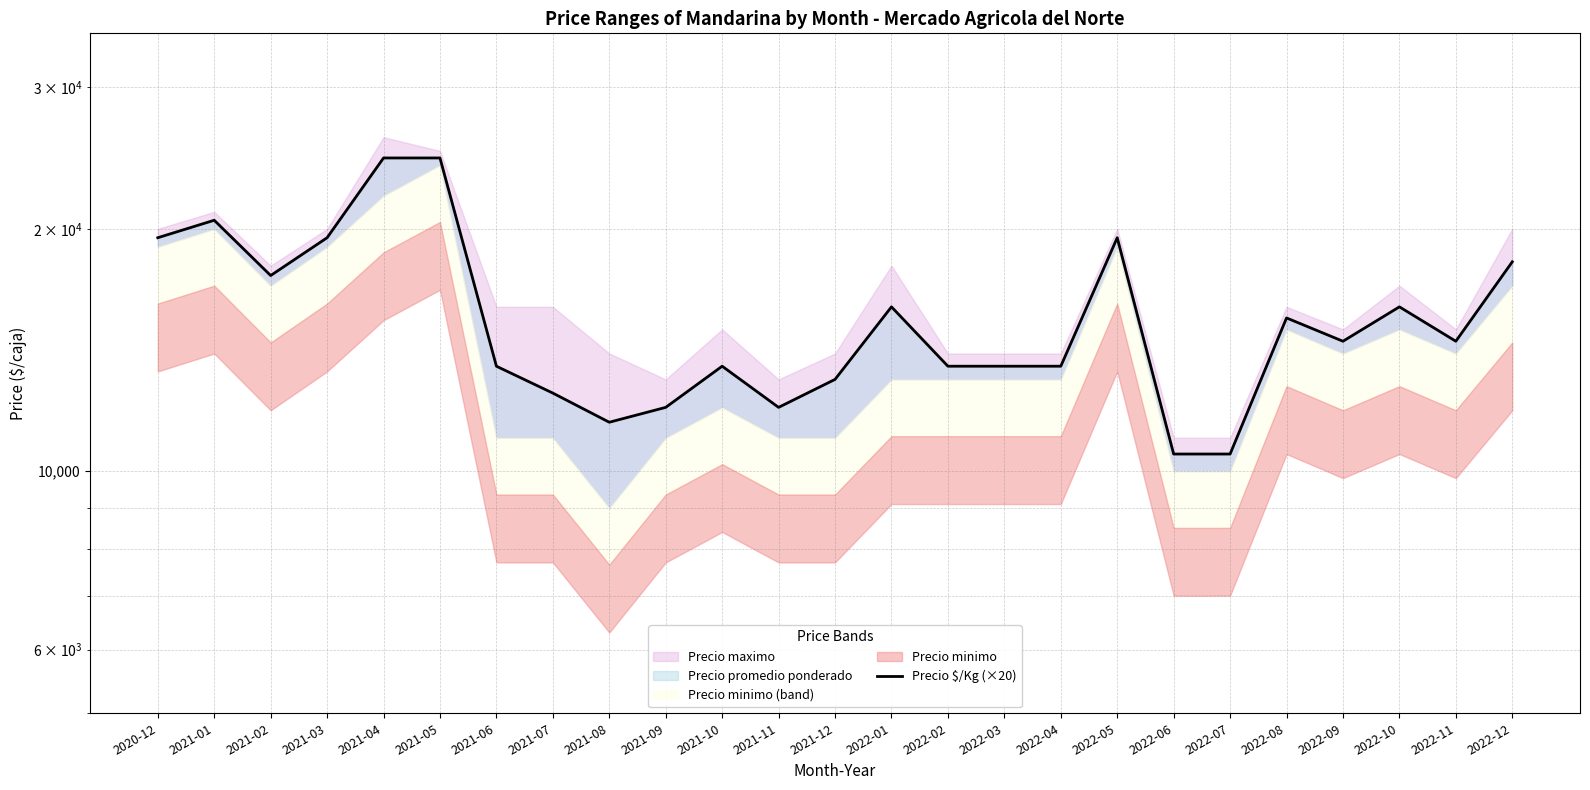

What is the label of the 5th point from the left?

2021-04